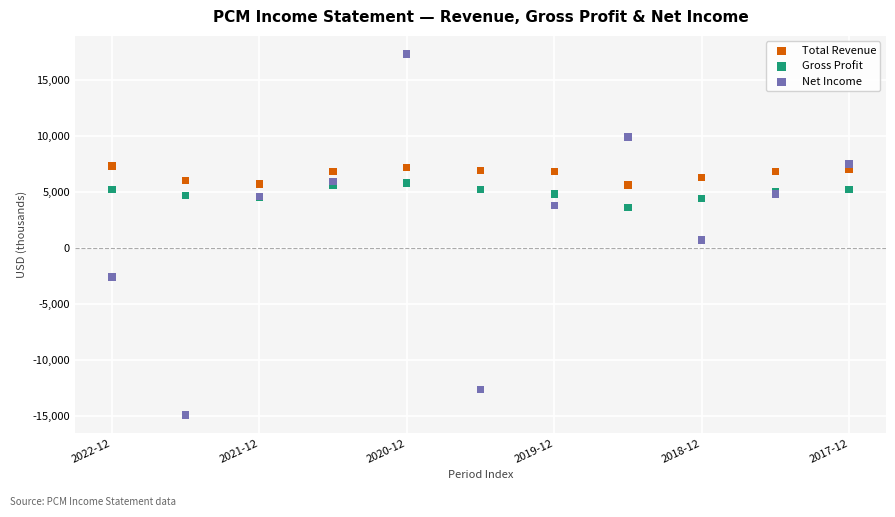

Which series reaches the maximum Y coordinate?

Net Income